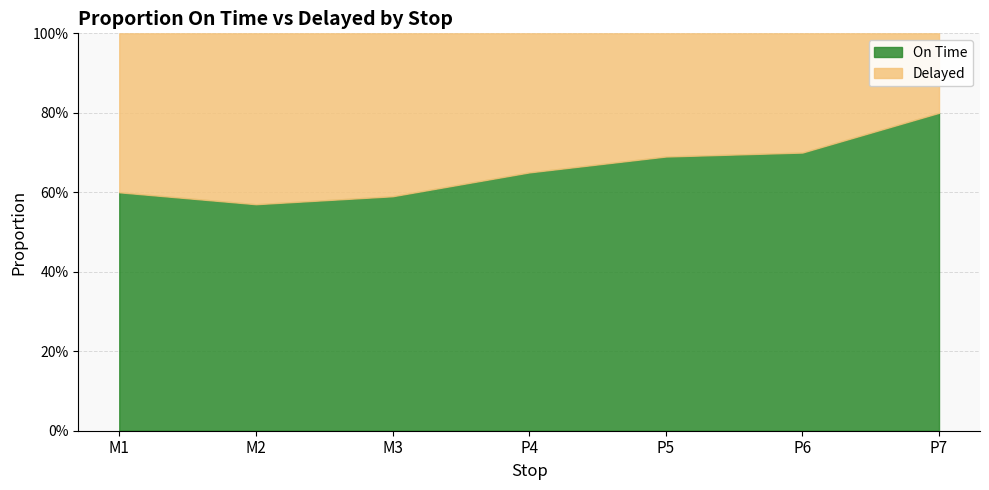

Which series has the widest spread of values?

On Time